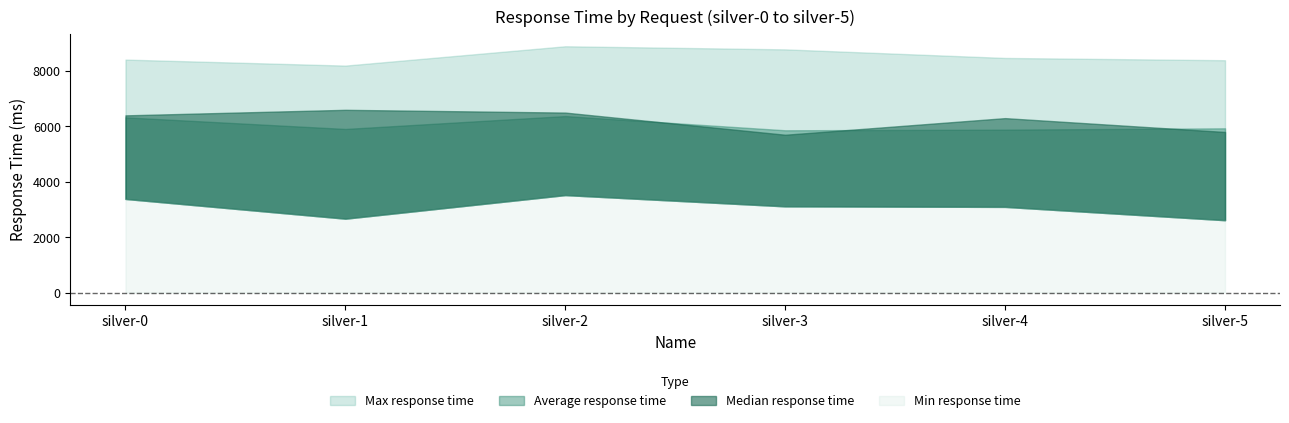

What value does the Median response time series have at silver-3, to the nearest 50?

5700